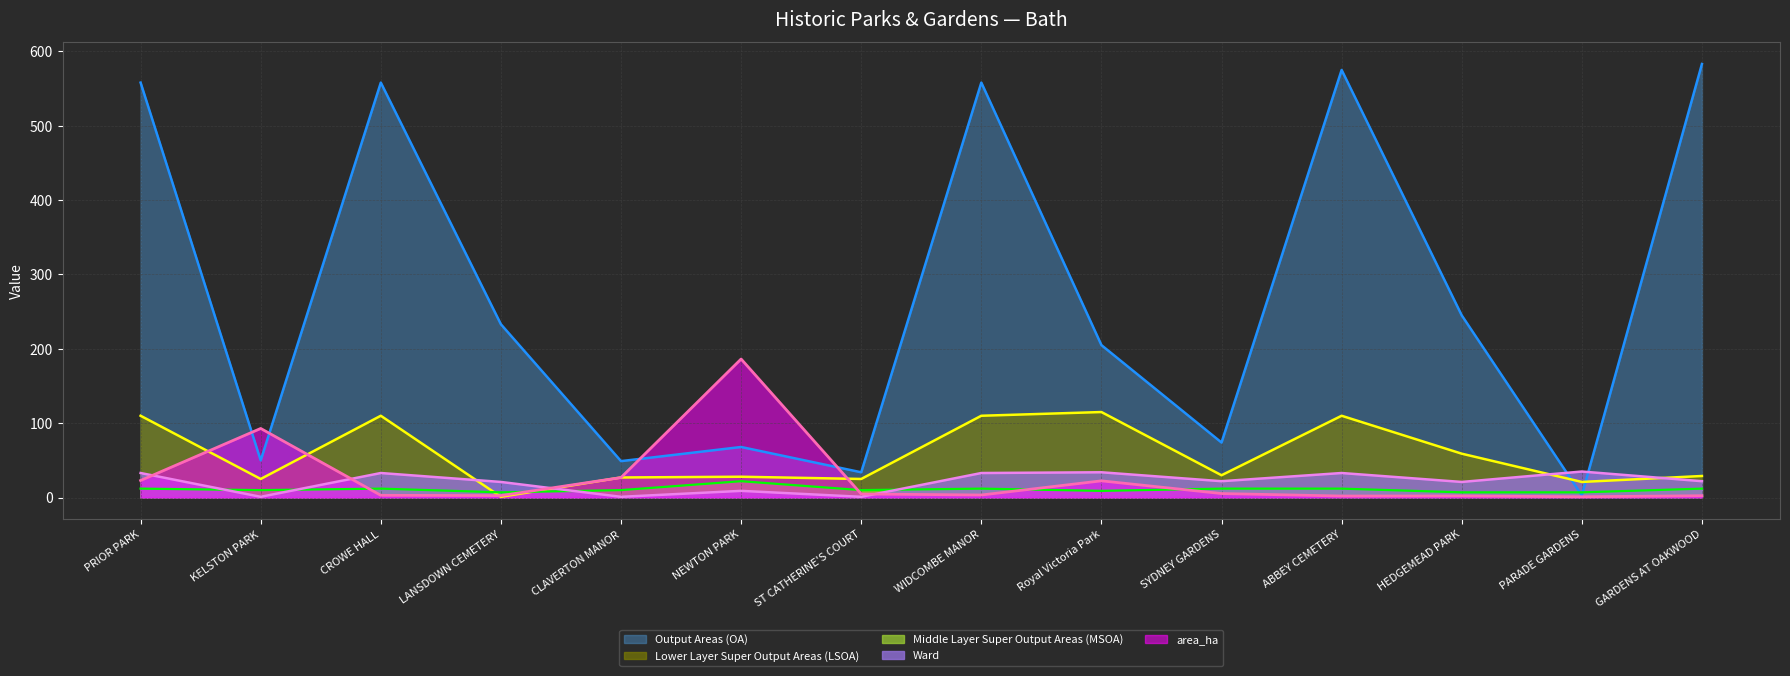

Which series has the widest spread of values?

Output Areas (OA)